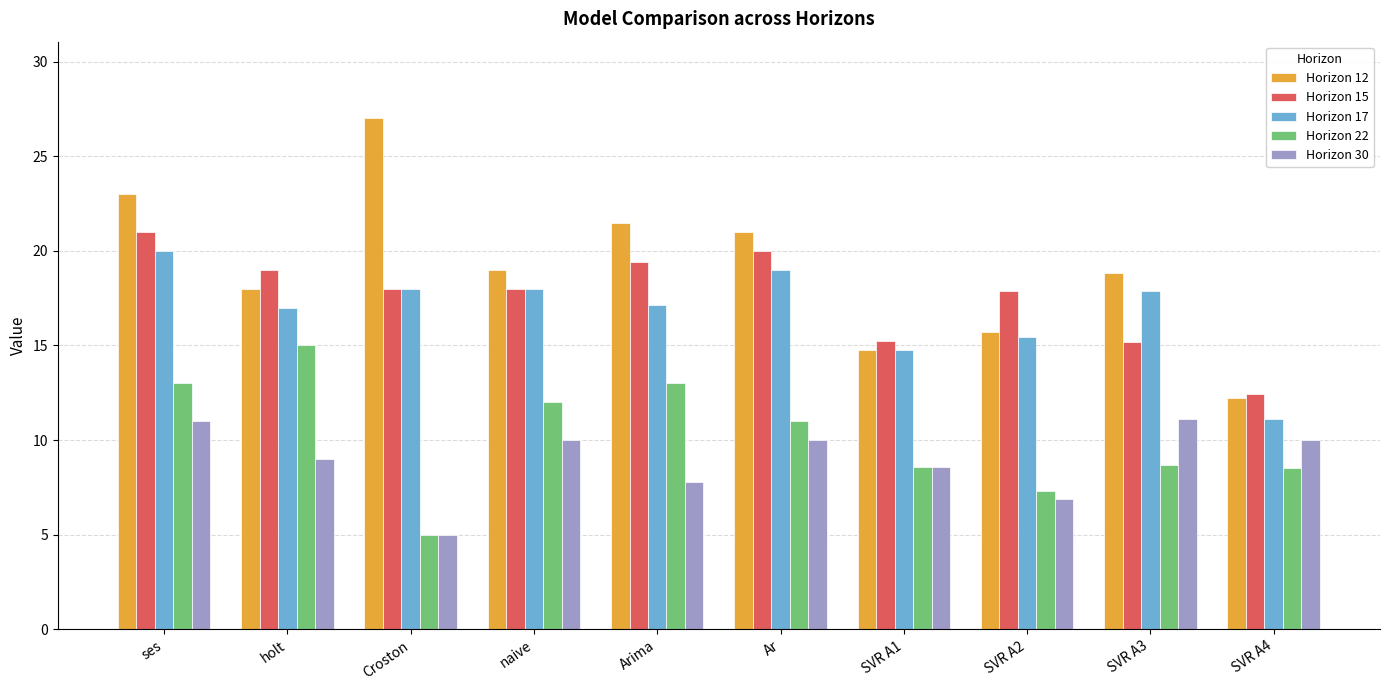

How many bars are there in total?

50